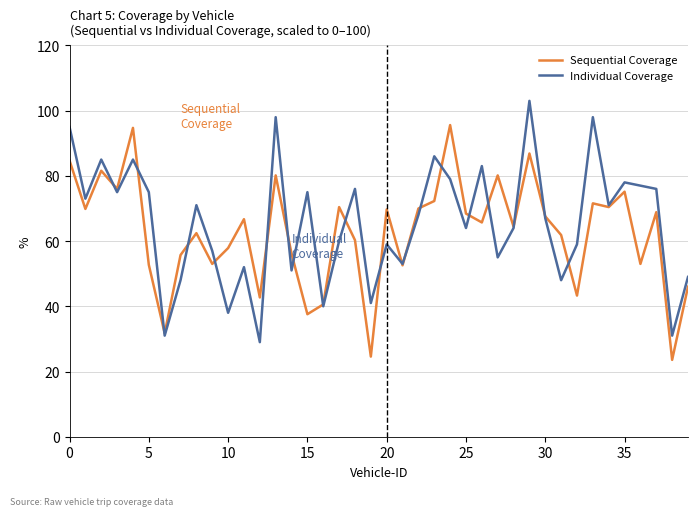

What is the minimum value shown in the chart?

23.6